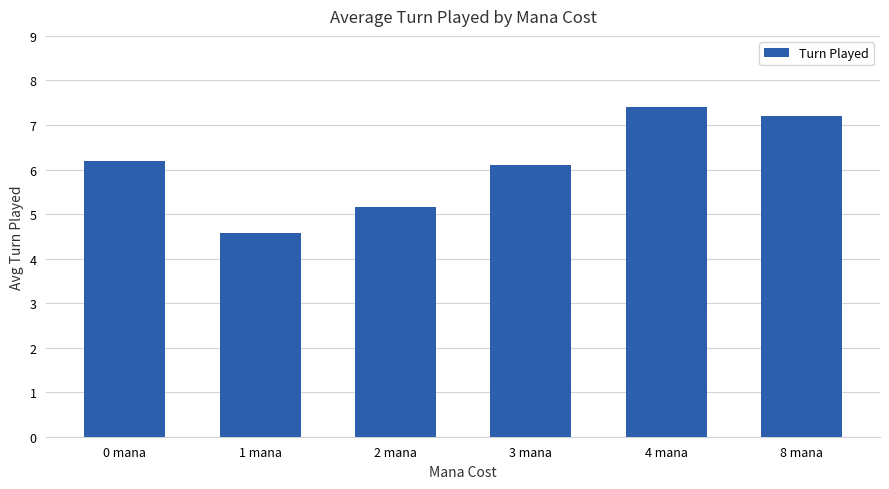

Rank the categories by value from highest to lowest.

4 mana, 8 mana, 0 mana, 3 mana, 2 mana, 1 mana